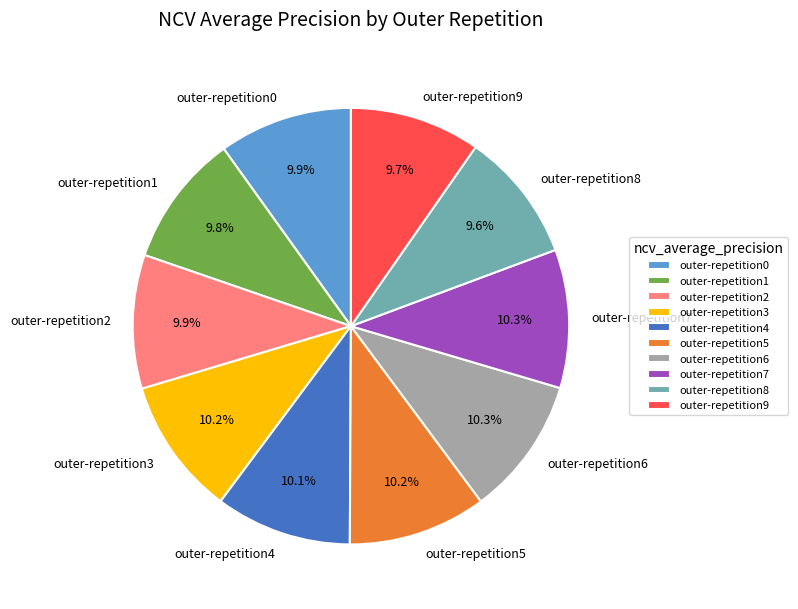

Which has a higher value, outer-repetition5 or outer-repetition8?

outer-repetition5